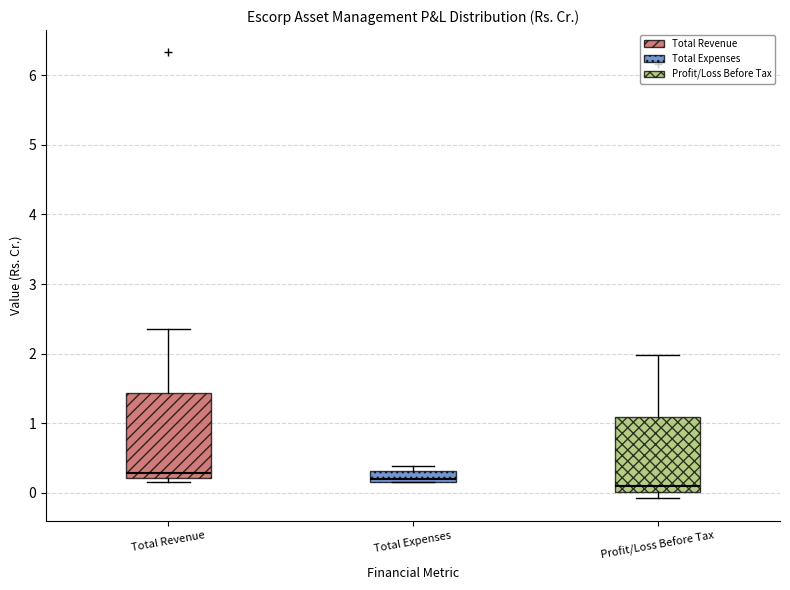

Reading left to right, read every box against the y-axis: the position of its median line, the range the box covers, and the ends of its whiskers. The values are not printed on the chart, so give them approximately, as read against the axis.

Total Revenue: median 0.3, box 0.2 to 1.4, whiskers 0.2 (just below the box's lower edge) to 2.4
Total Expenses: median 0.2 (just above the box's lower edge), box 0.2 to 0.3, whiskers 0.2 to 0.4
Profit/Loss Before Tax: median 0.1, box 0.0 to 1.1, whiskers -0.1 to 2.0